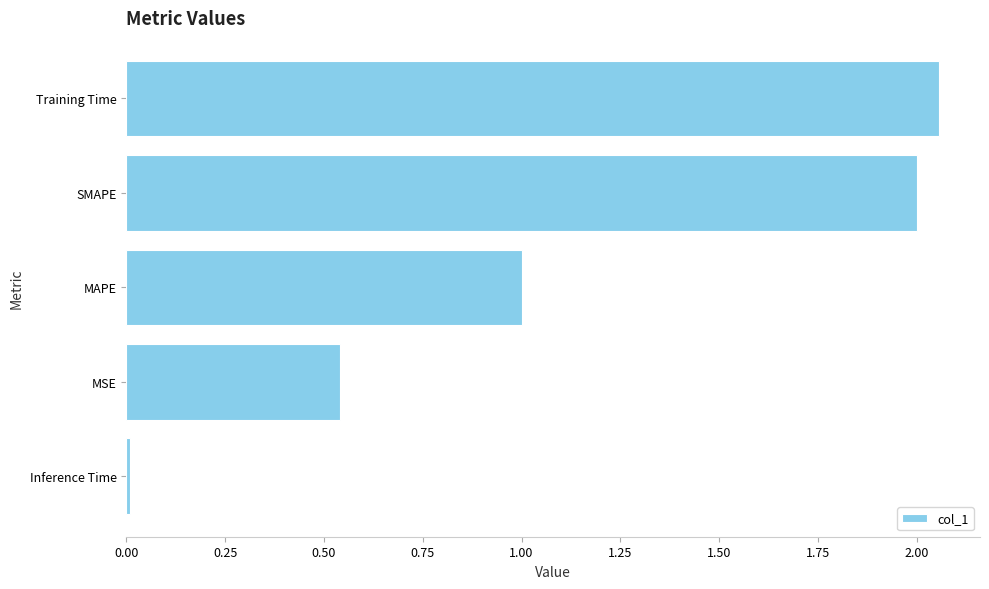

What is the approximate value at SMAPE?

2.0